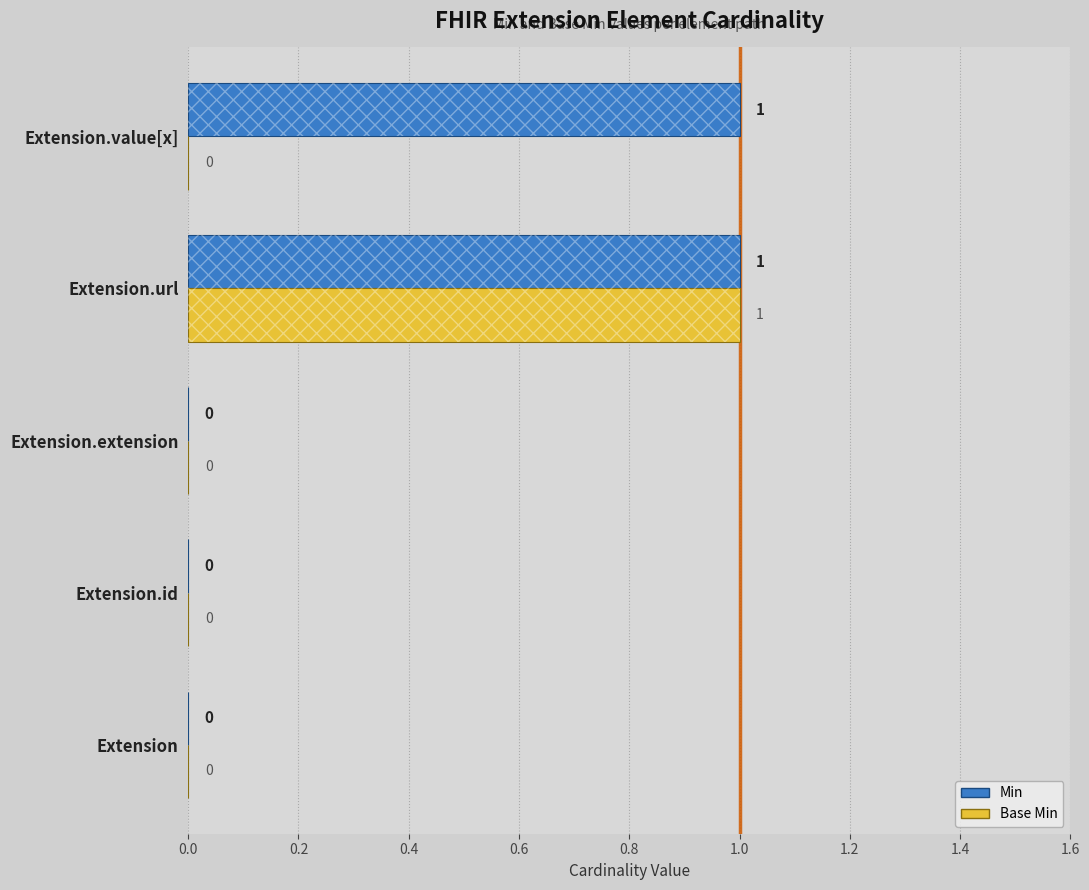

Reading left to right, list all the values displayed in this chart.

Min: 0	0	0	1	1
Base Min: 0	0	0	1	0